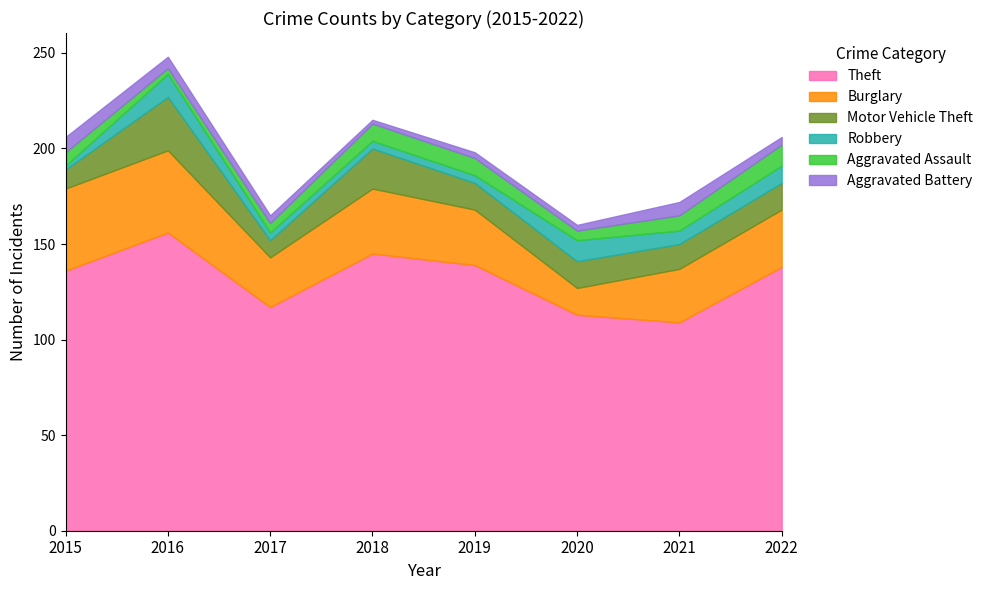

What is the total value across all series at 2021?

172